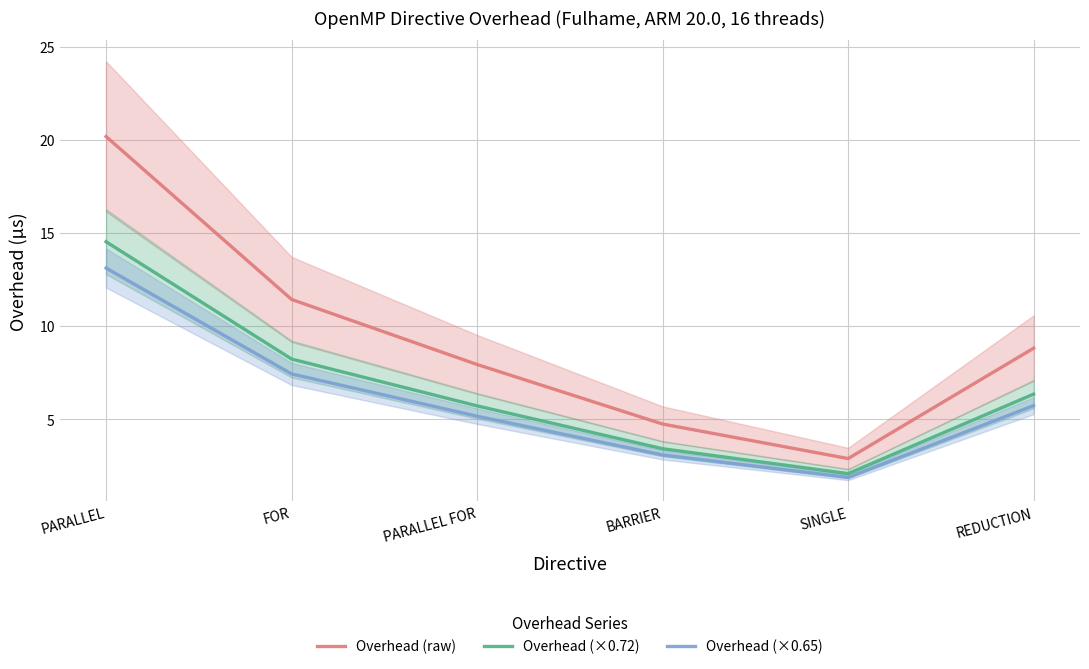

How many series are shown in this chart?

3